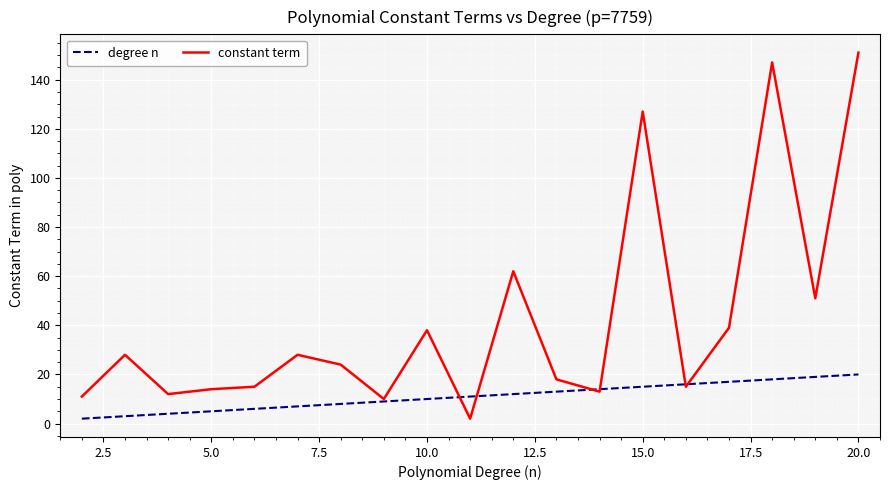

What is the lowest value of the constant term series?

2